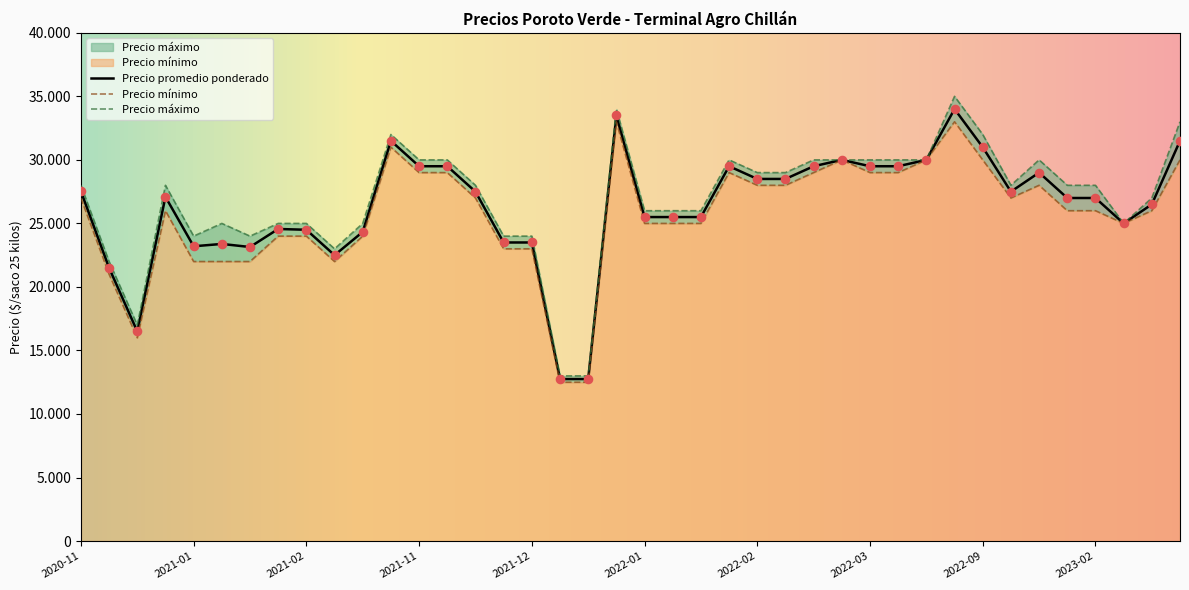

What is the total value across all series at 2022-02-23?

85500